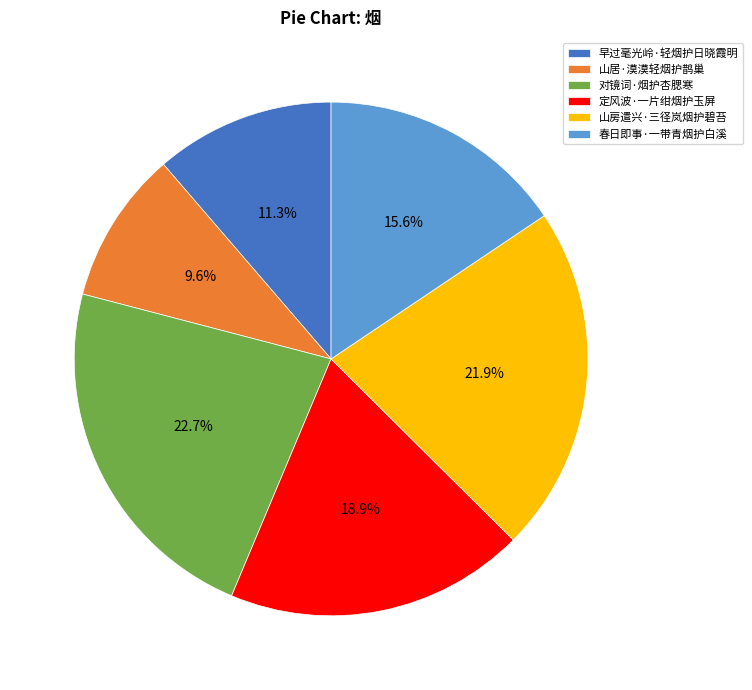

Is there any slice that represents more than half of the pie?

No